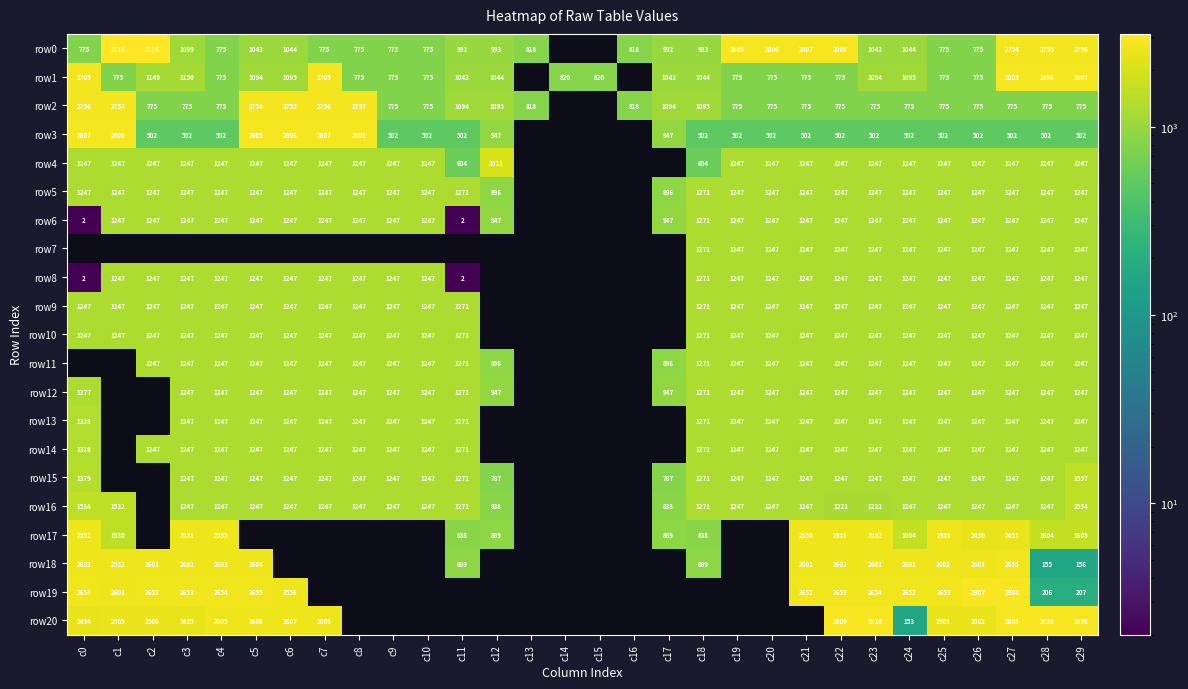

Is it true that row1 equals 775 at c19?

True